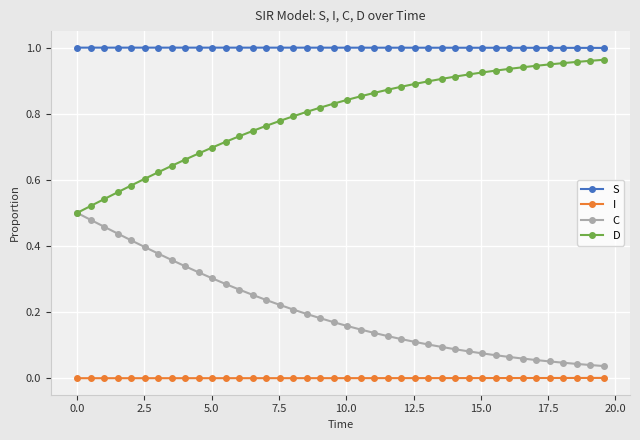

Which series has the largest total across all categories?

S